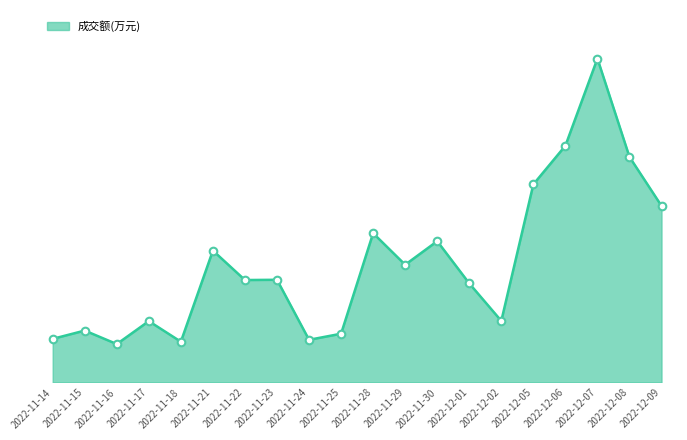

Between 2022-11-25 and 2022-12-09, which is larger?

2022-12-09